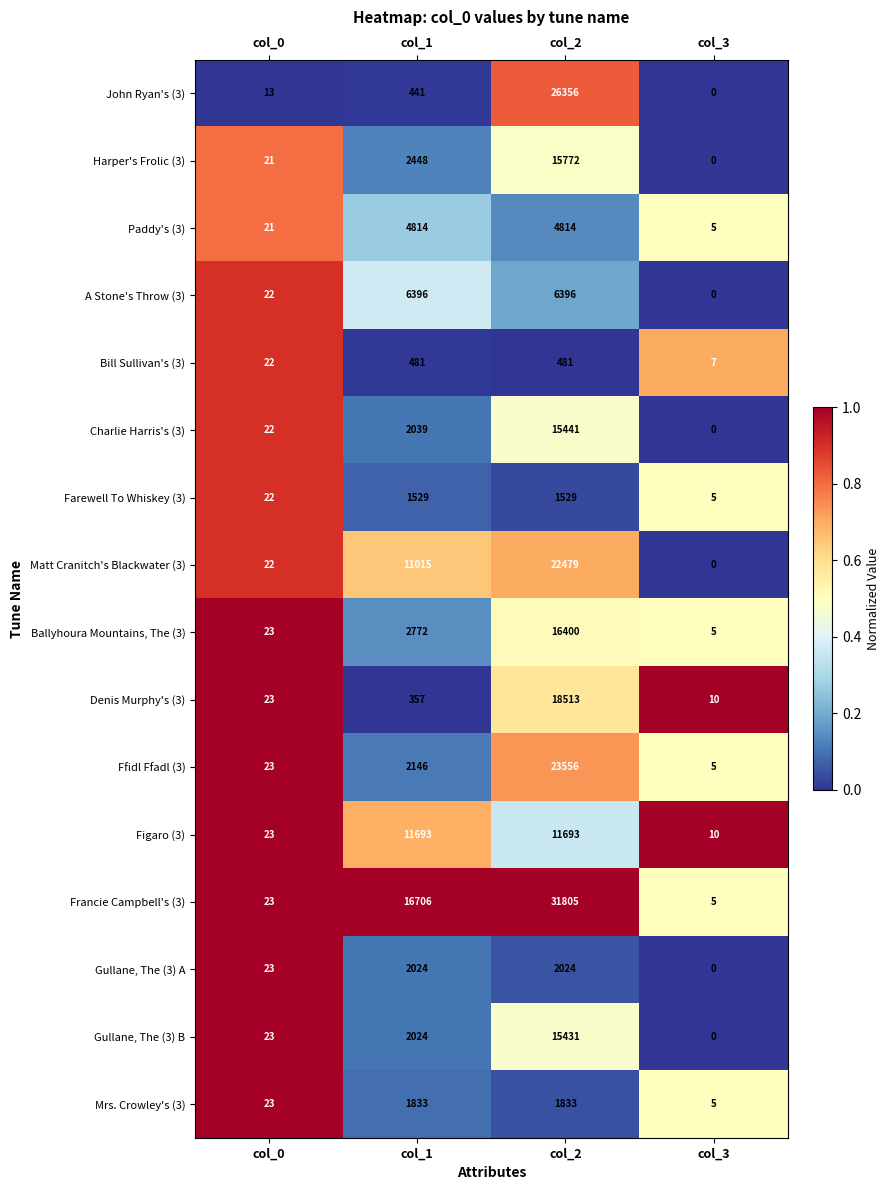

Is it true that Harper's Frolic (3) equals 15772 at col_2?

True